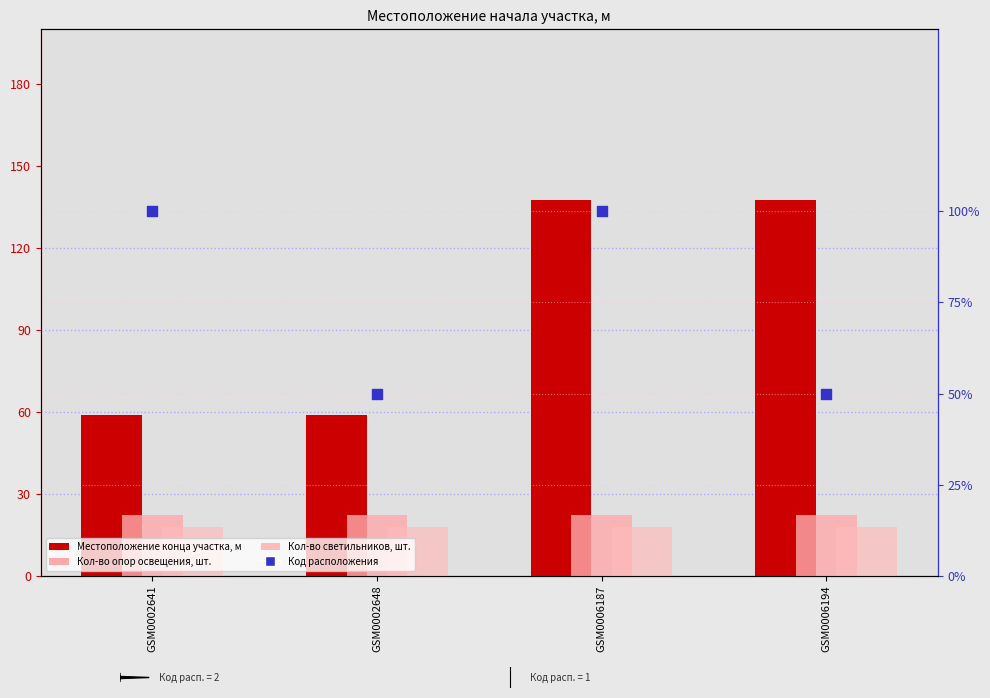

Which series has the largest total across all categories?

Местоположение конца участка, м